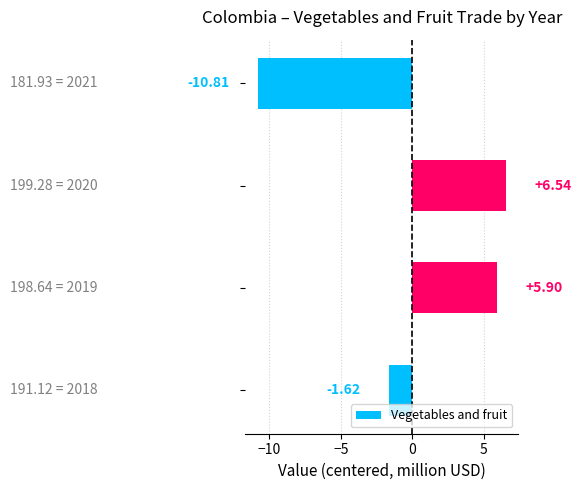

What is the minimum value shown in the chart?

-10.8